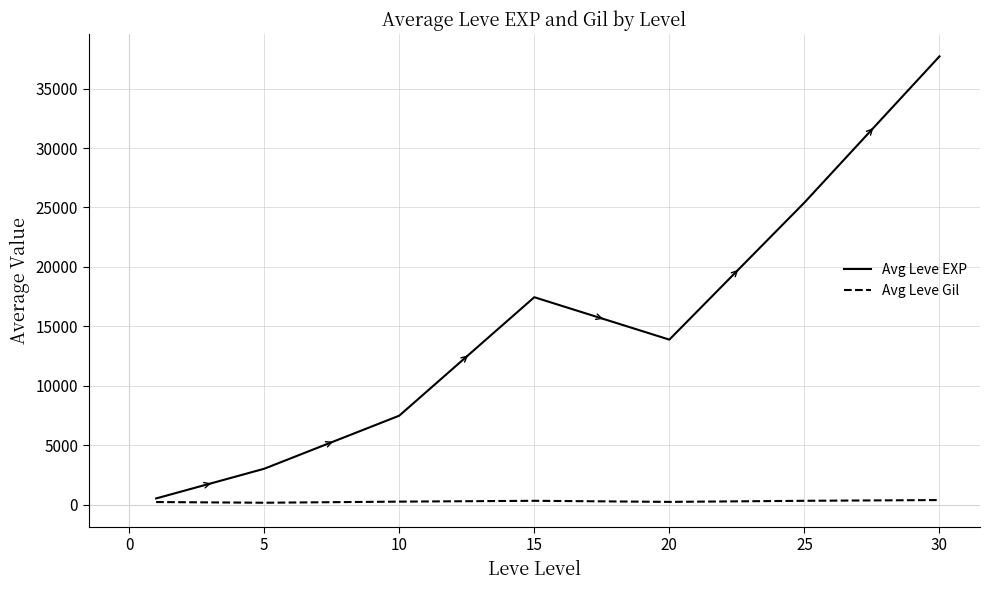

List the series in order of their overall mean, lowest first.

Avg Leve Gil, Avg Leve EXP